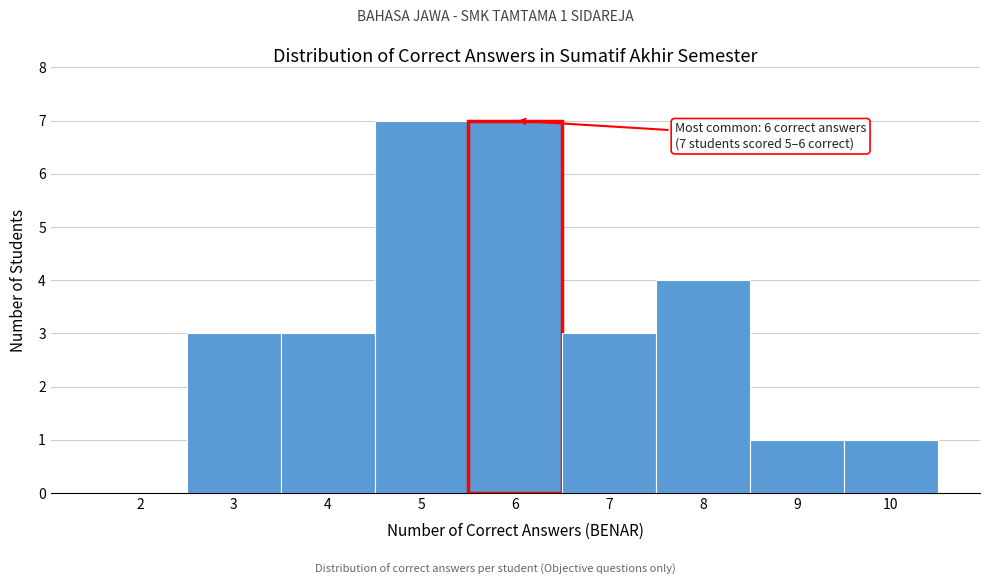

Reading left to right, what are all the values shown in this chart?

2=0	3=3	4=3	5=7	6=7	7=3	8=4	9=1	10=1